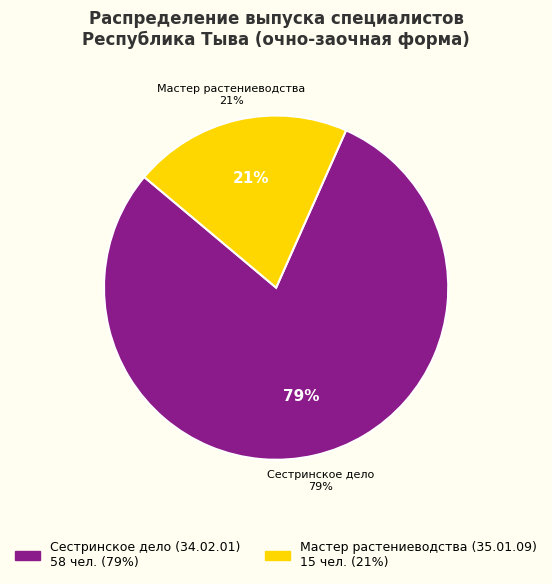

How many slices are in this pie chart?

2